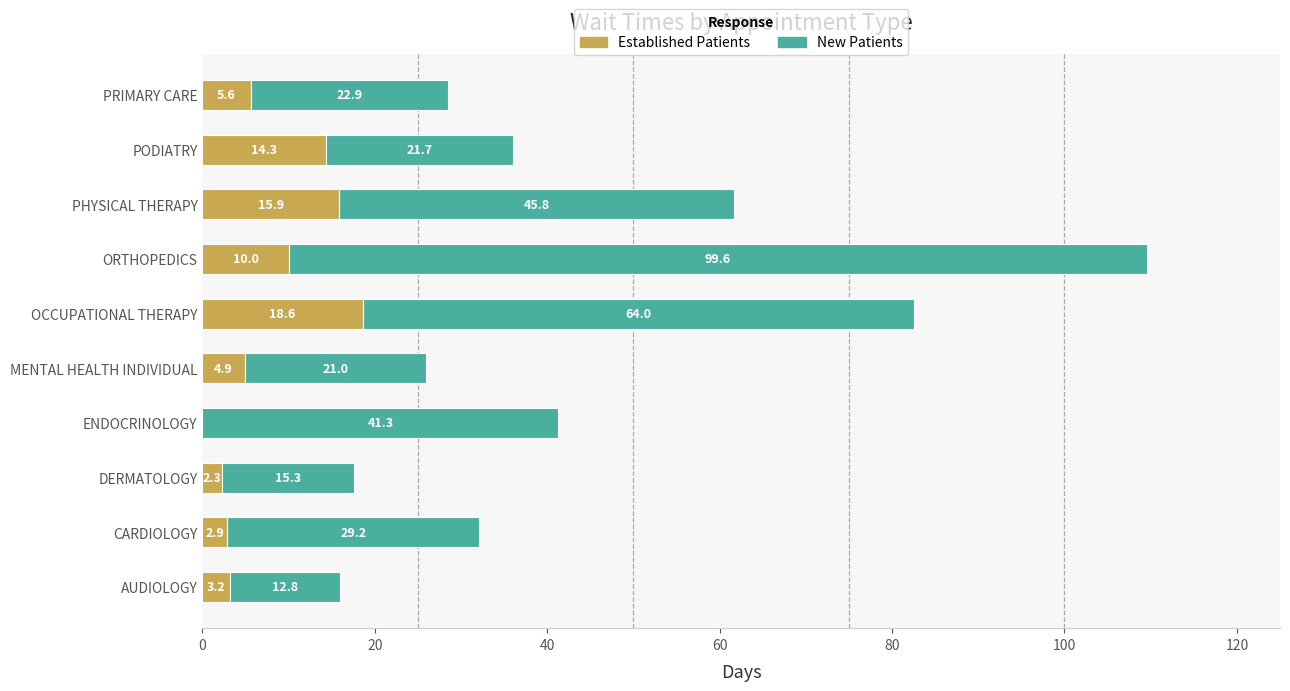

At which category is the sum across all series the highest?

ORTHOPEDICS